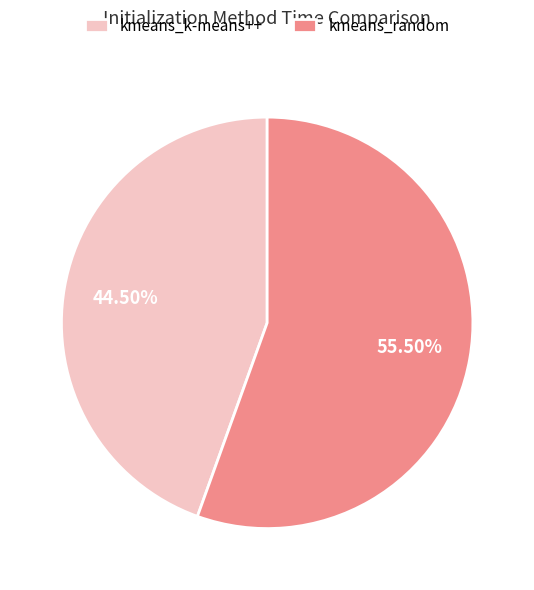

How many slices are in this pie chart?

2